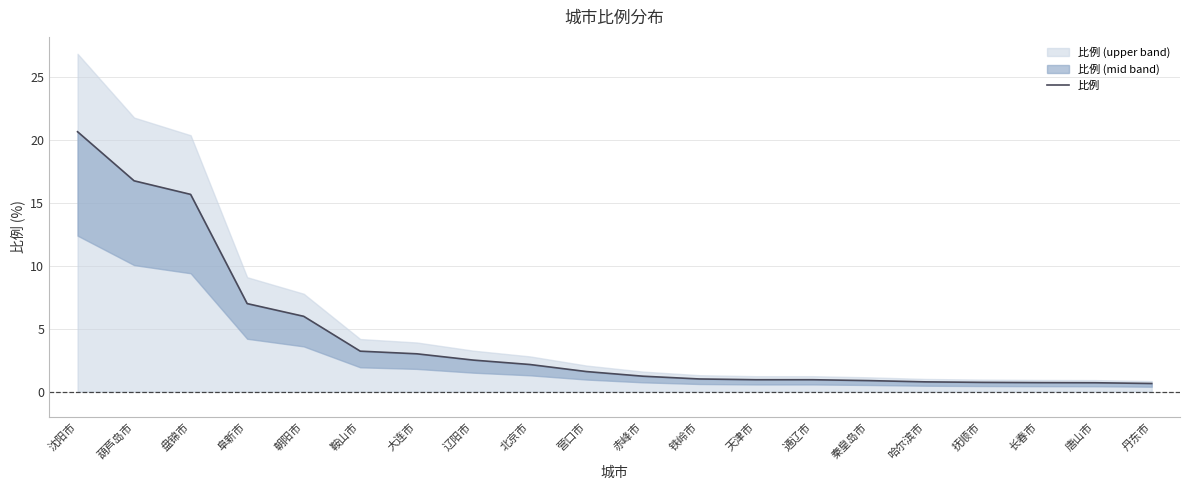

Is this an area chart (filled region under the line)?

No